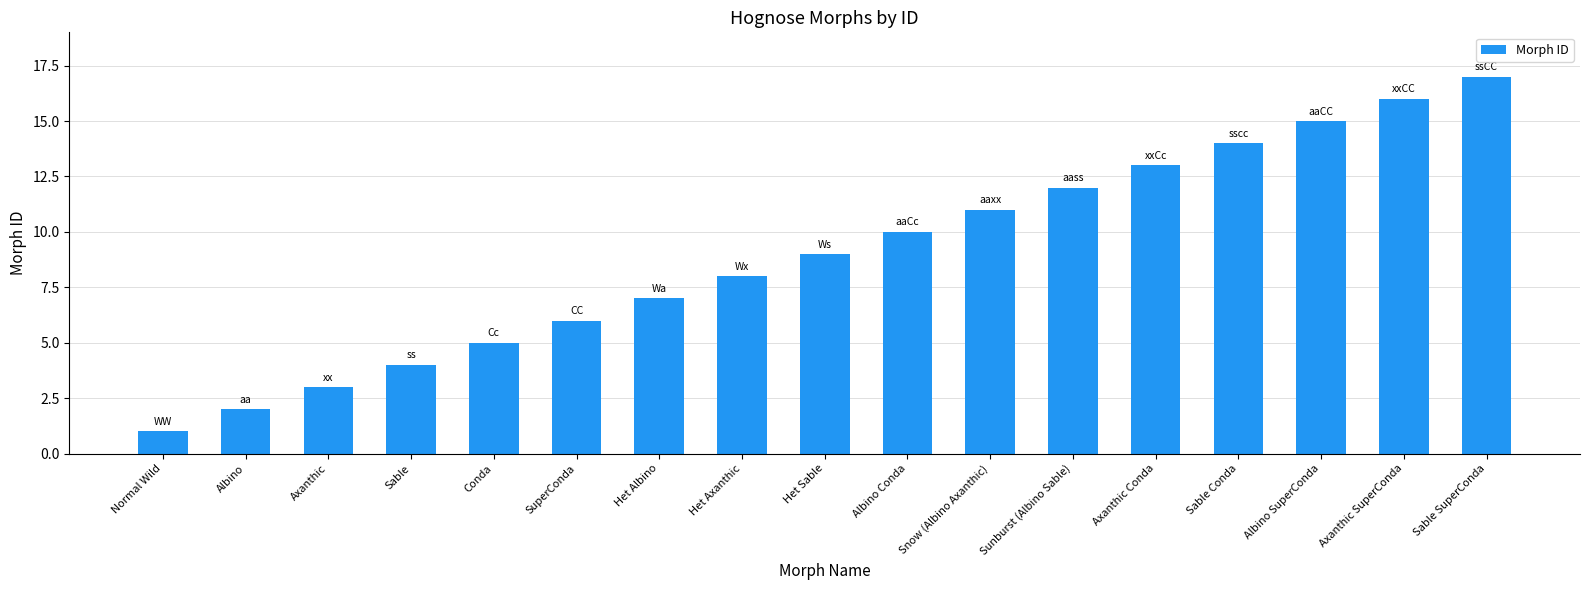

How many categories are shown in the chart?

17